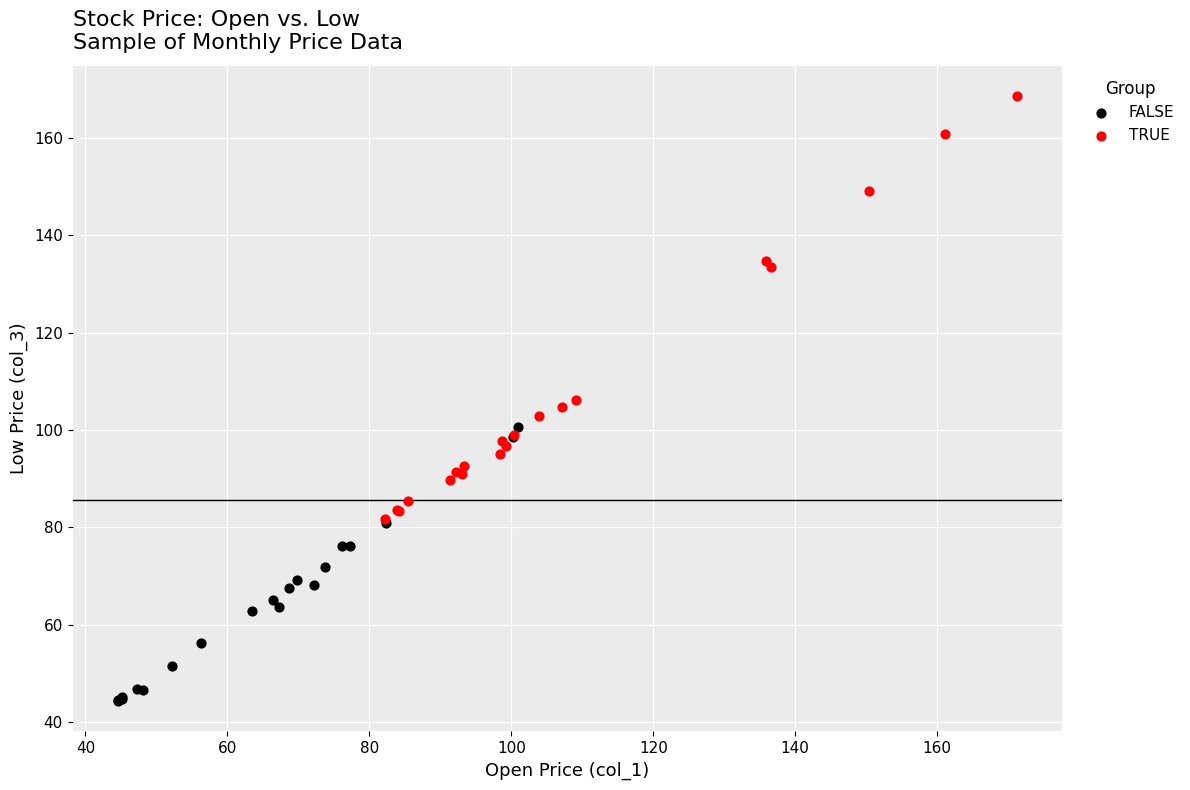

What are all the series names shown in the legend?

FALSE, TRUE